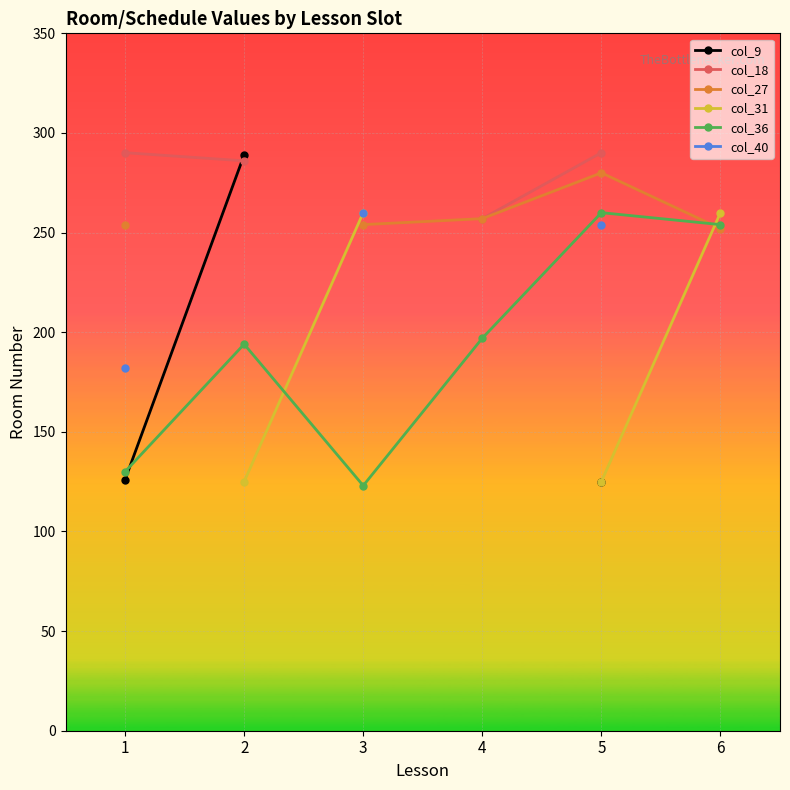

What is the maximum value shown in the chart?

290.1